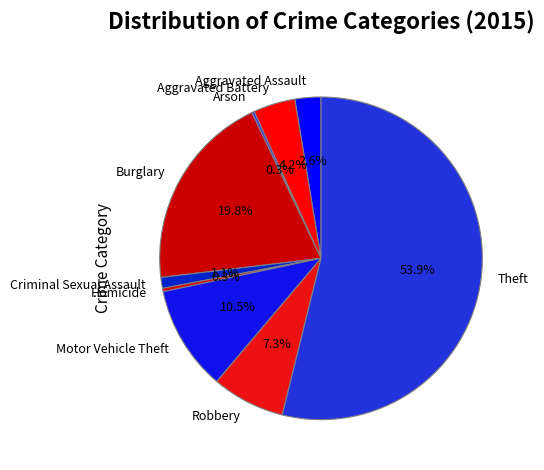

Which slice is the largest?

Theft